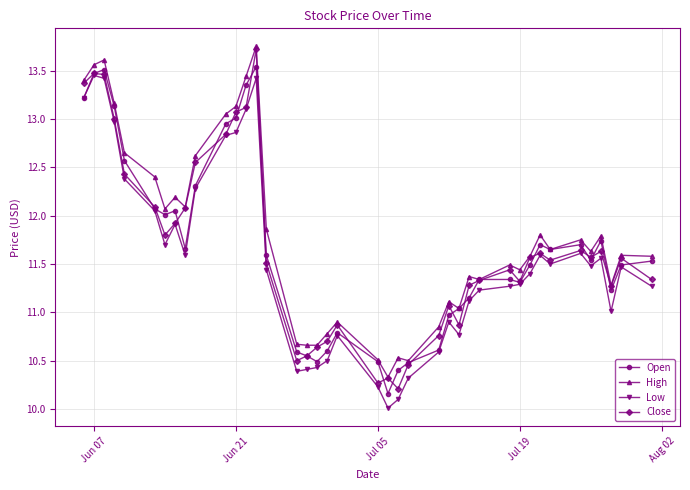

True or false: Low has more than 2 interior local peaks.

True